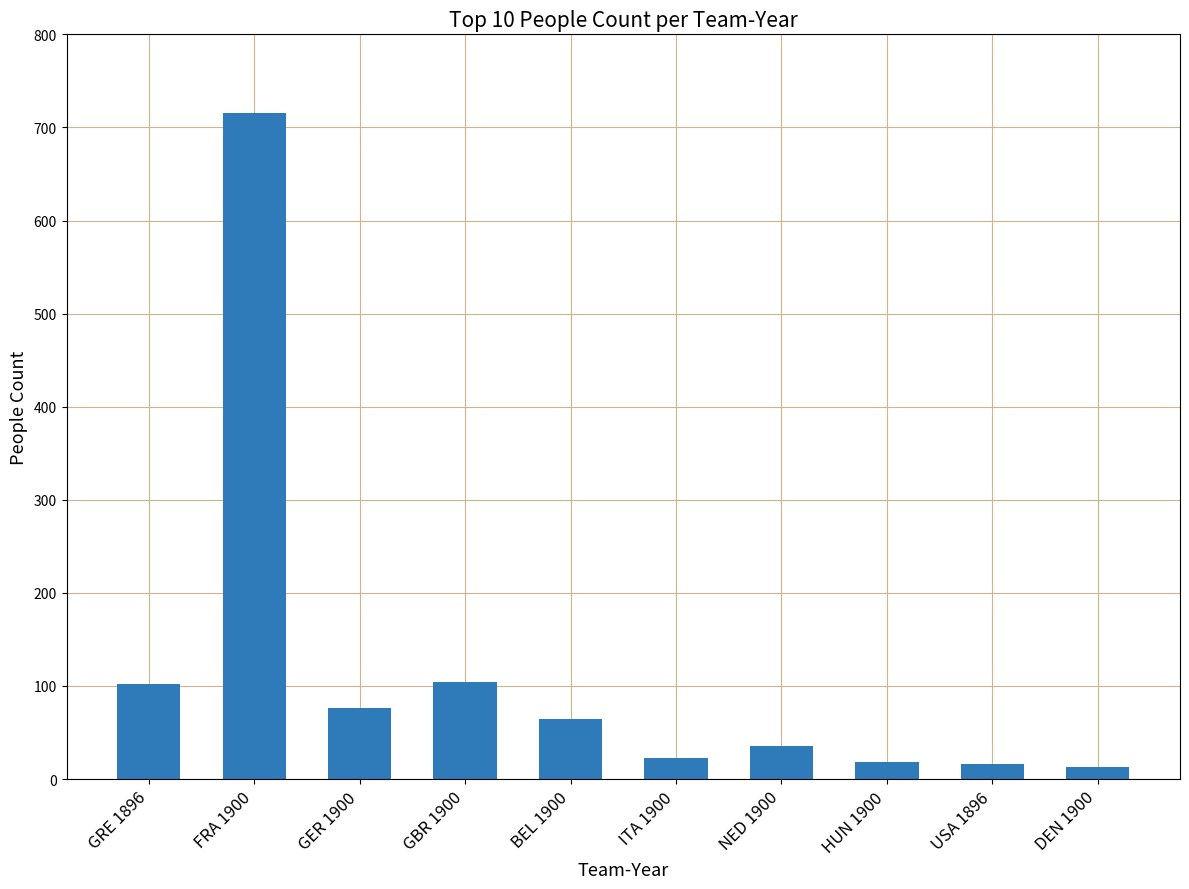

What is the label of the 7th bar from the right?

GBR 1900